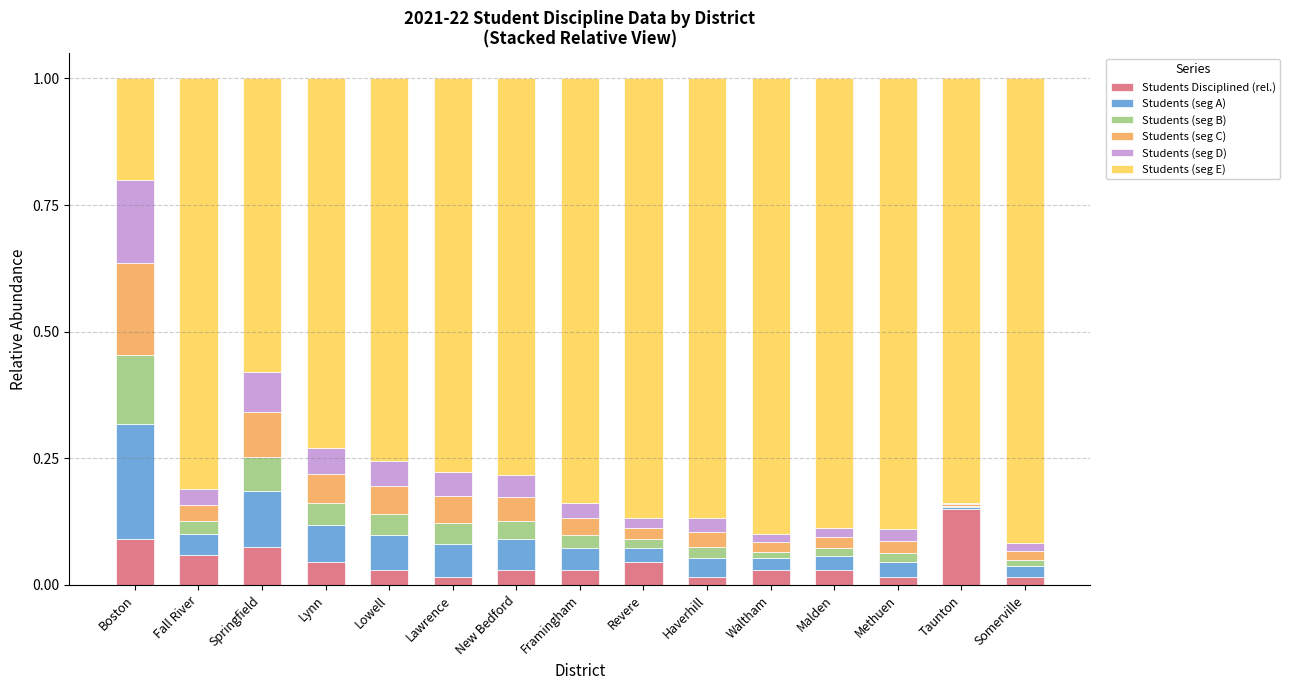

Which category has the highest value in the Students Disciplined (rel.) series?

Taunton